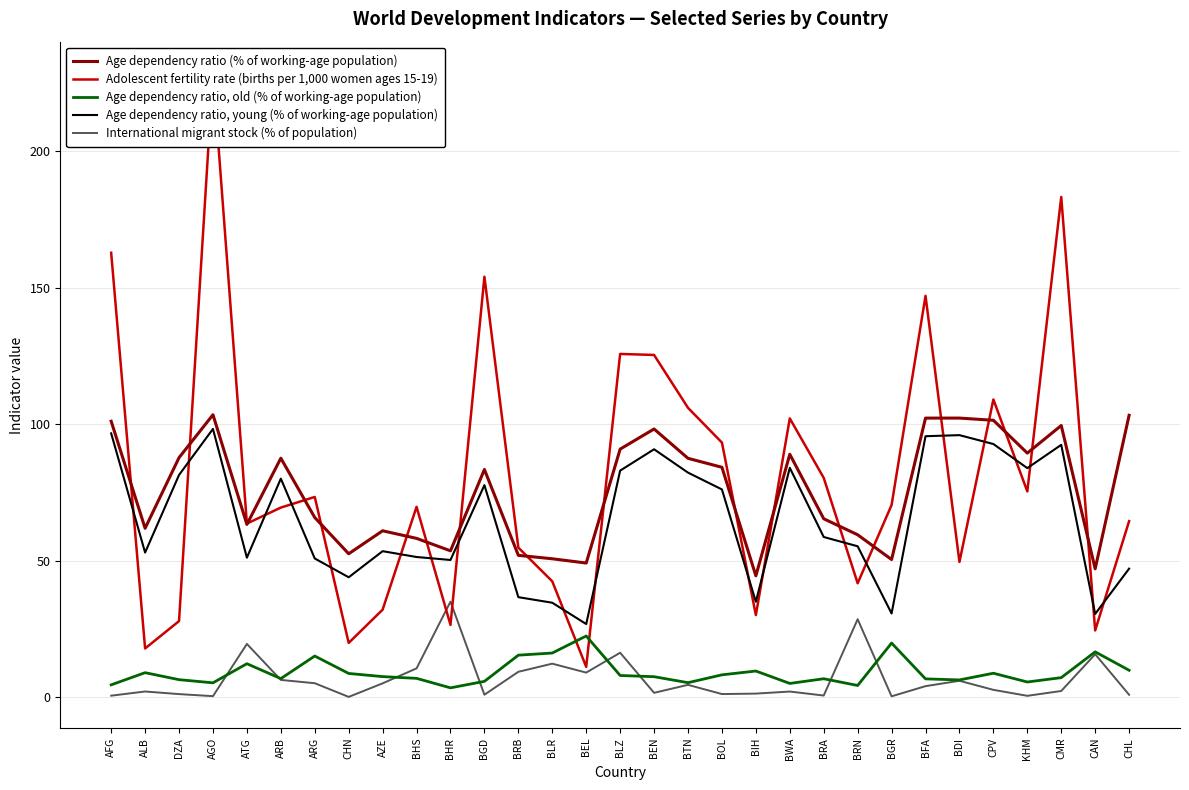

How many lines are shown in the chart?

5